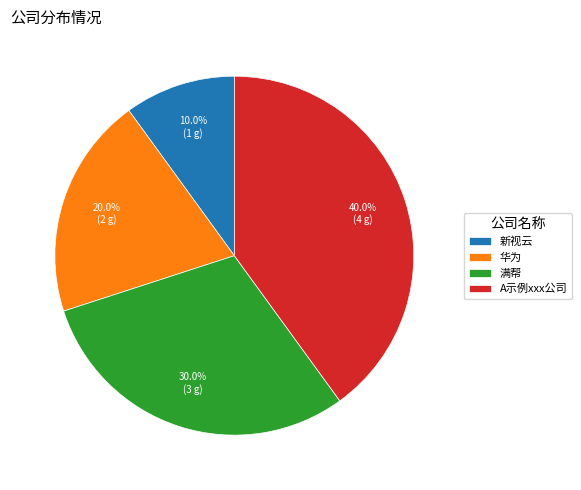

What is the largest slice in the pie chart?

A示例xxx公司